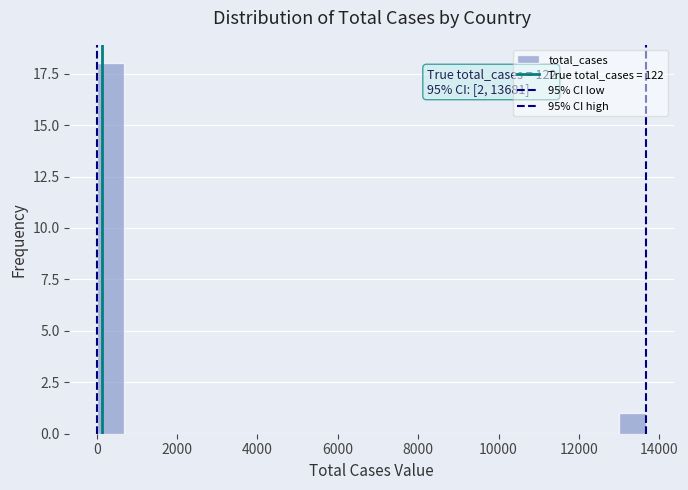

Around what value on the x-axis is the tallest bar? Give the approximate position of its centre, as read against the axis.

400